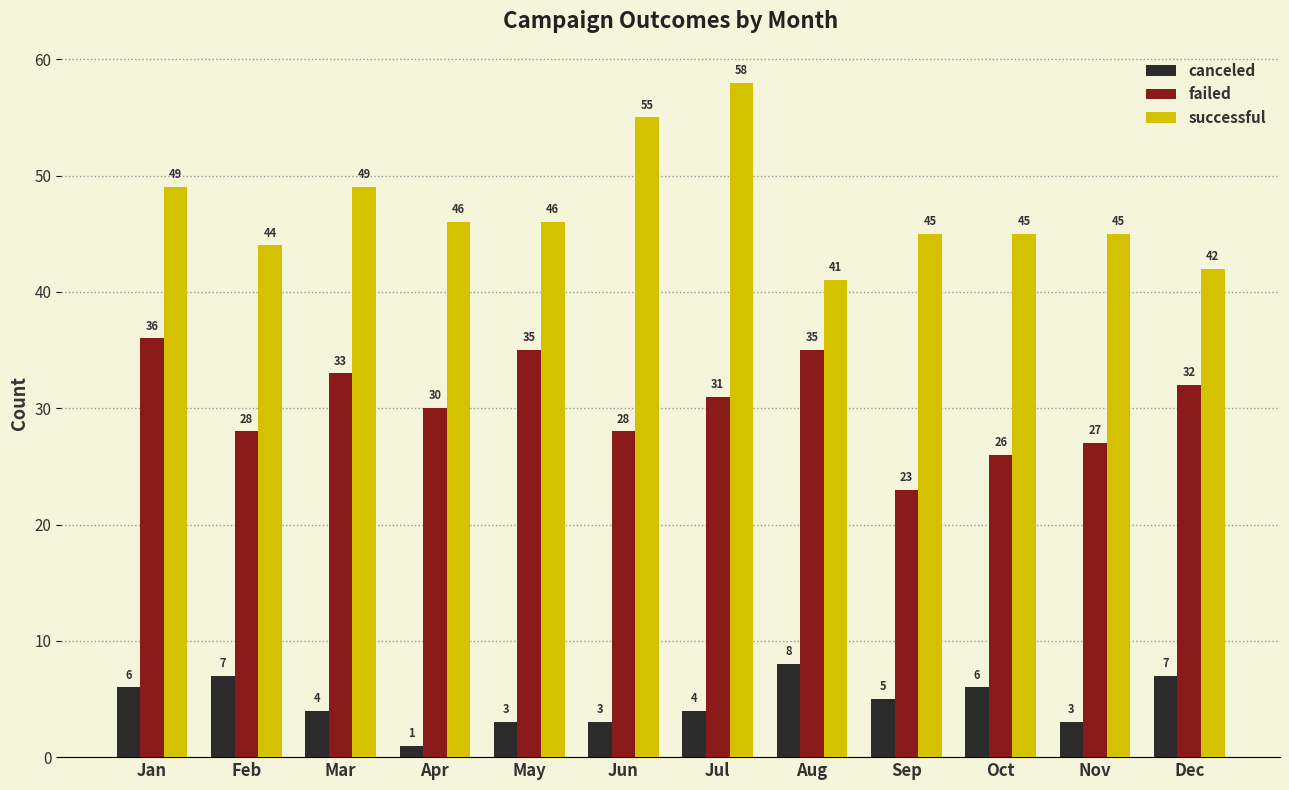

Which series has the widest spread of values?

successful